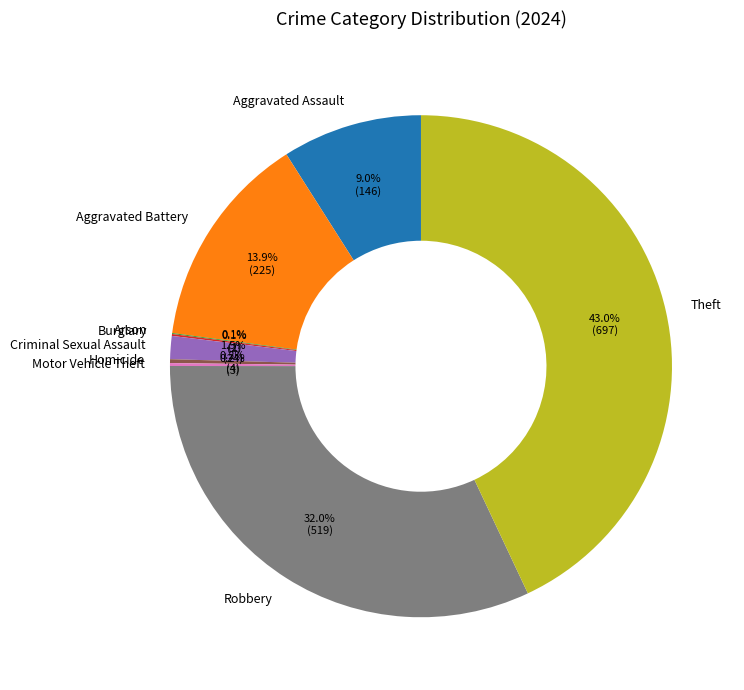

Which category has the biggest portion of the pie?

Theft